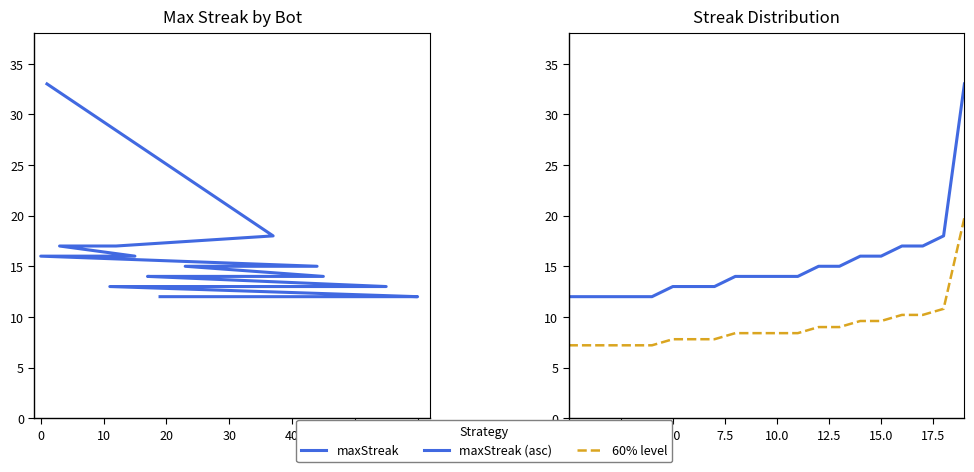

Which series has the largest range (max minus min)?

maxStreak